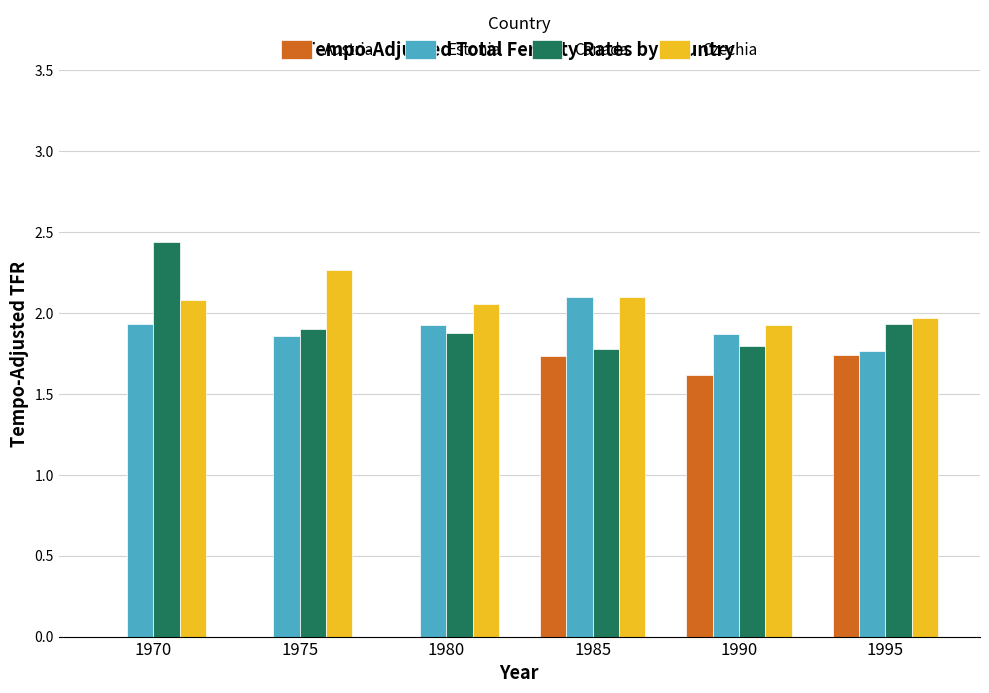

What are all the series names shown in the legend?

Austria, Estonia, Canada, Czechia